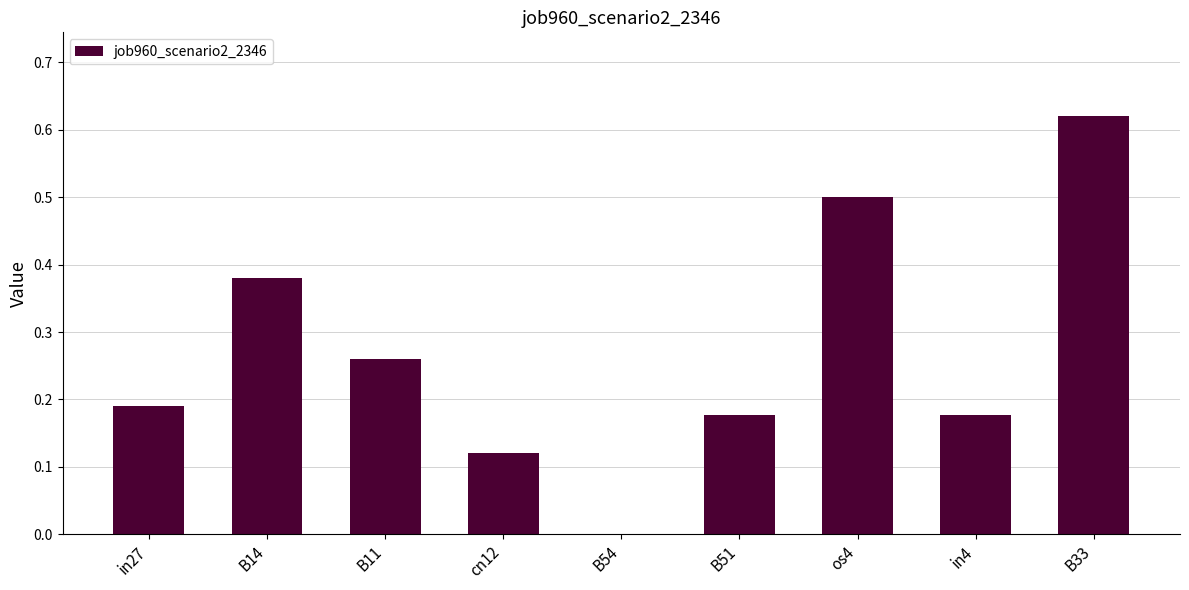

What is the sum of the values at in4 and B33?

0.8